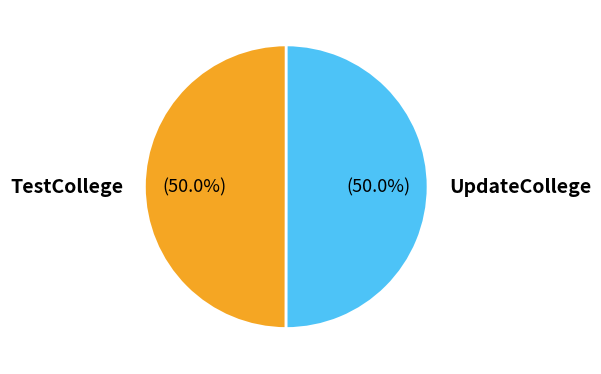

Do UpdateCollege and TestCollege together represent more than half of the pie?

Yes